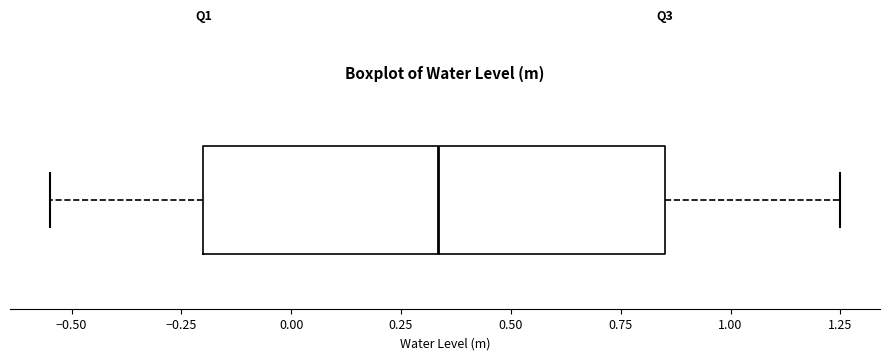

Where does the right whisker of the box end on the x-axis? The values are not printed on the chart, so give them approximately, as read against the axis.

1.25